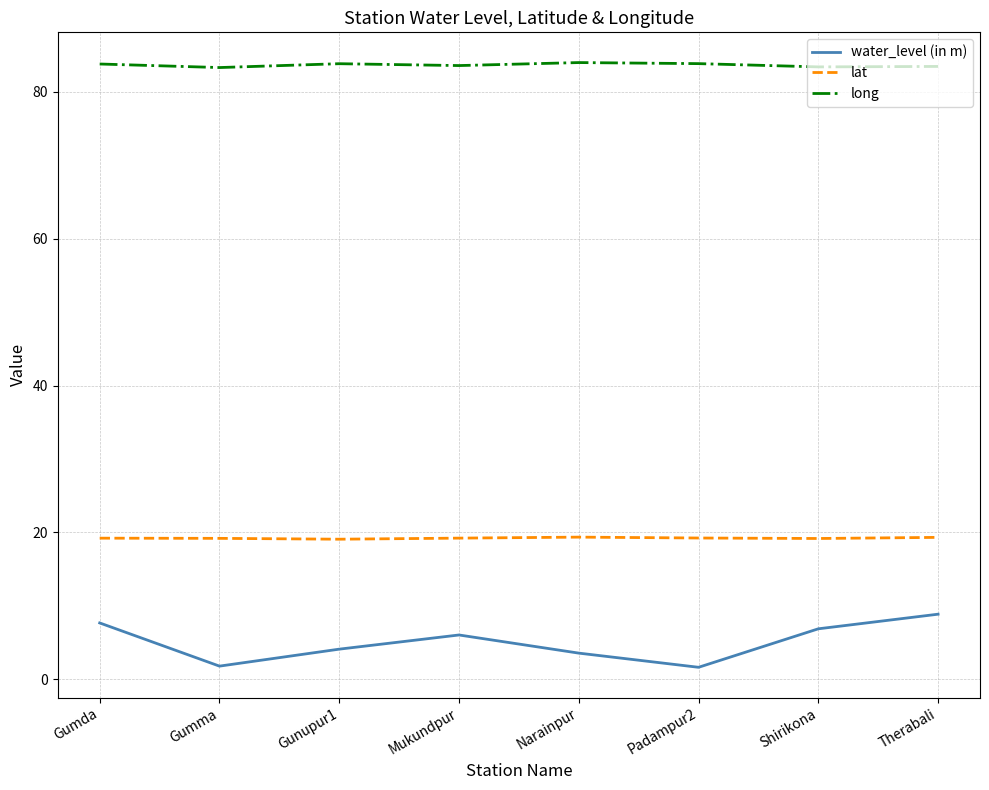

What is the highest value of the long series?

84.0